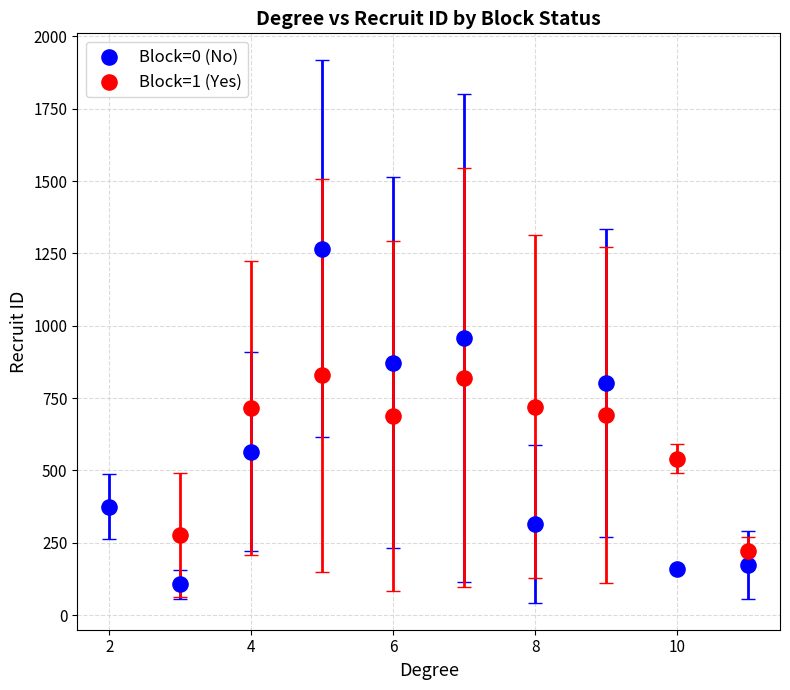

Which series has the largest Y range (max minus min)?

Block=0 (No)